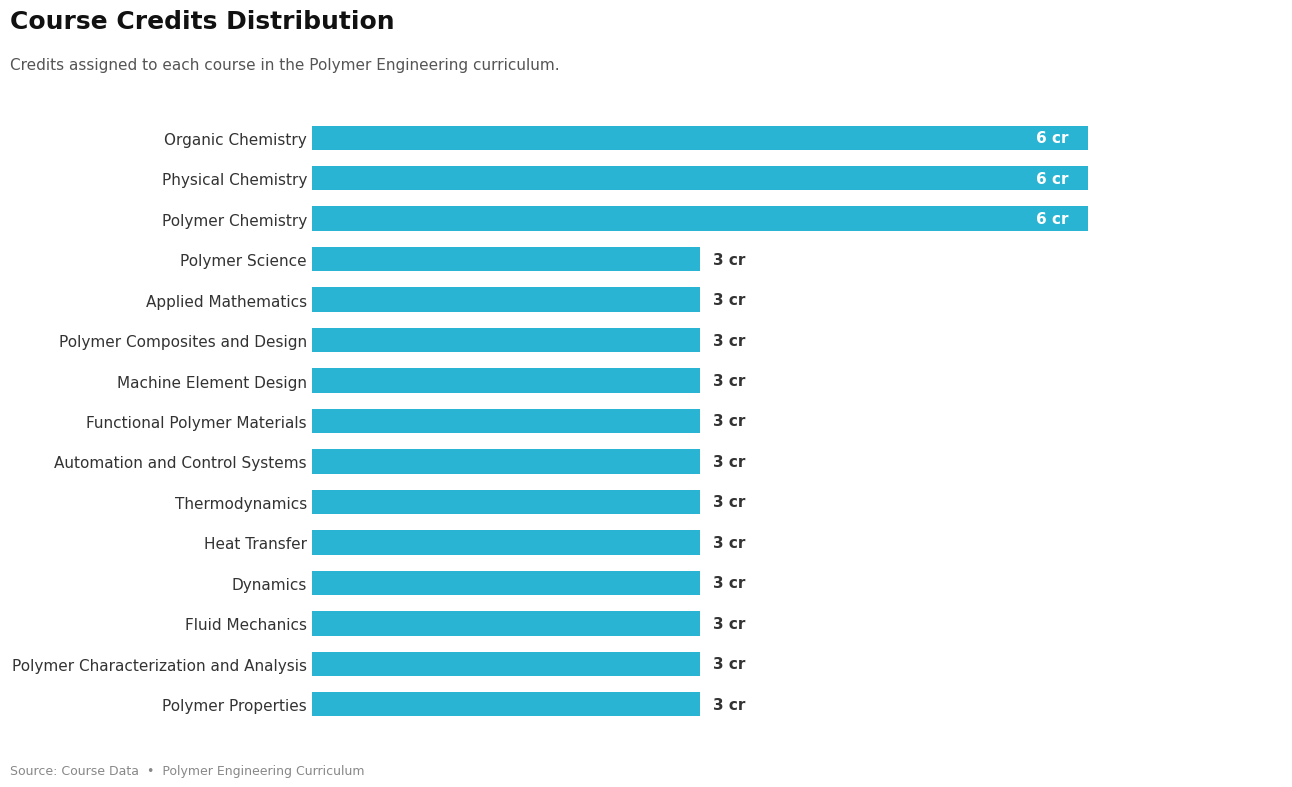

What is the greatest value displayed?

6